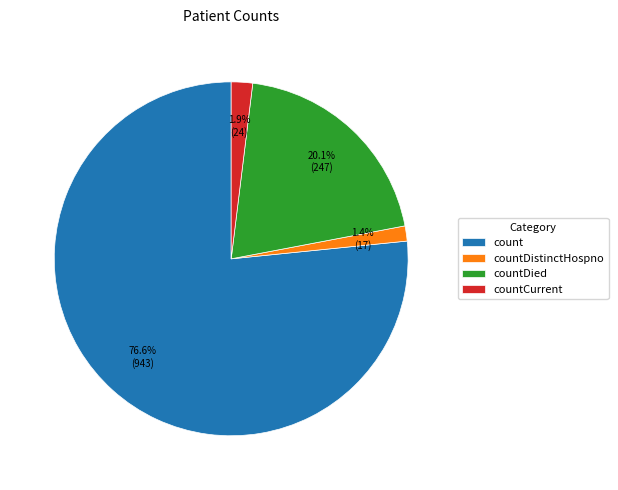

Which slice represents more than half of the pie?

count